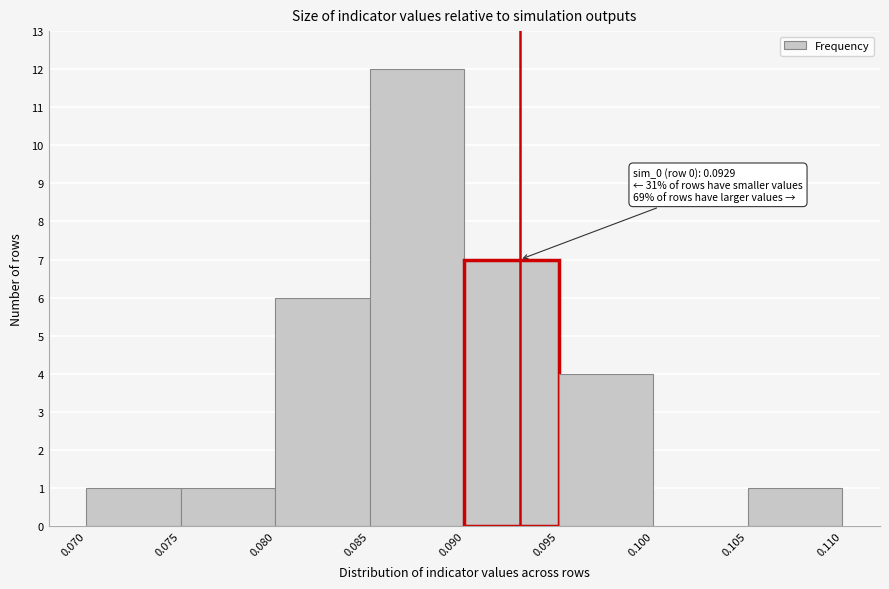

Over which range of the x-axis is the bar tallest?

0.085 to 0.090